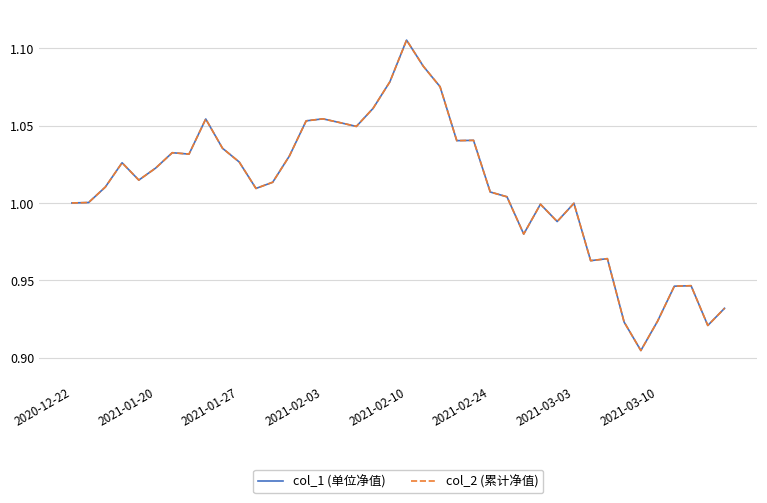

Reading left to right, extract all data points from this chart.

col_1 (单位净值): 1.0	1.0	1.0	1.0	1.0	1.0	1.0	1.0	1.1	1.0	1.0	1.0	1.0	1.0	1.1	1.1	1.1	1.0	1.1	1.1	1.1	1.1	1.1	1.0	1.0	1.0	1.0	1.0	1.0	1.0	1.0	1.0	1.0	0.9	0.9	0.9	0.9	0.9	0.9	0.9
col_2 (累计净值): 1.0	1.0	1.0	1.0	1.0	1.0	1.0	1.0	1.1	1.0	1.0	1.0	1.0	1.0	1.1	1.1	1.1	1.0	1.1	1.1	1.1	1.1	1.1	1.0	1.0	1.0	1.0	1.0	1.0	1.0	1.0	1.0	1.0	0.9	0.9	0.9	0.9	0.9	0.9	0.9